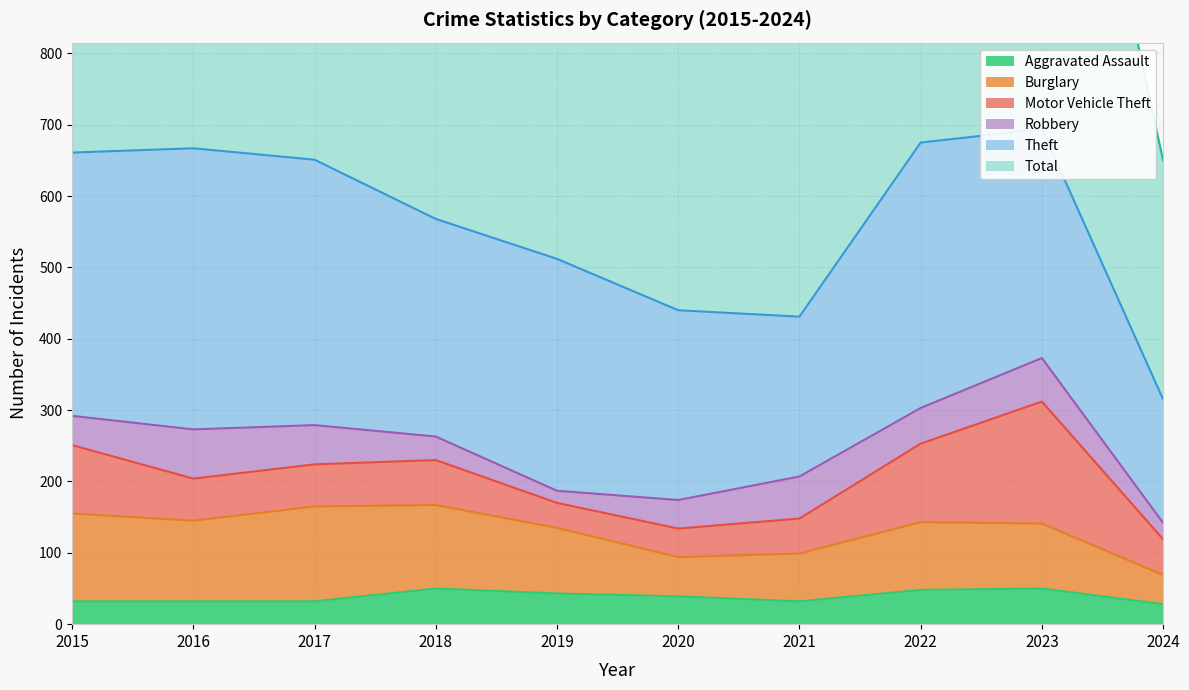

What is the approximate value of Total at 2024, to the nearest 50?

350